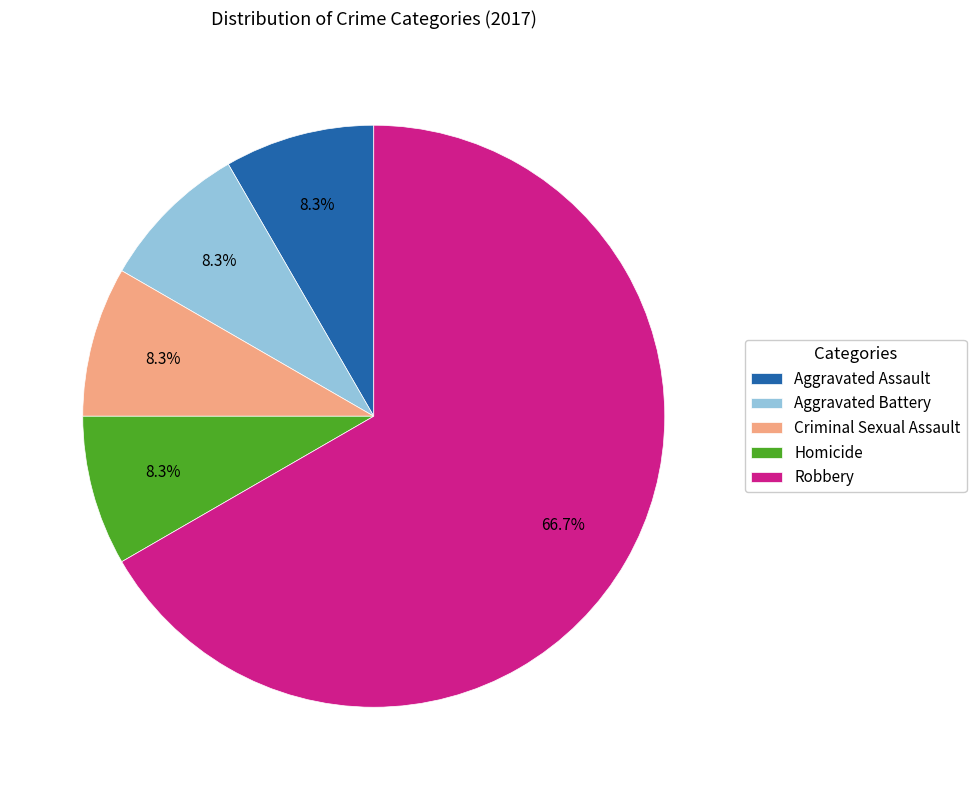

Is the sum of Robbery and Homicide greater than half?

Yes